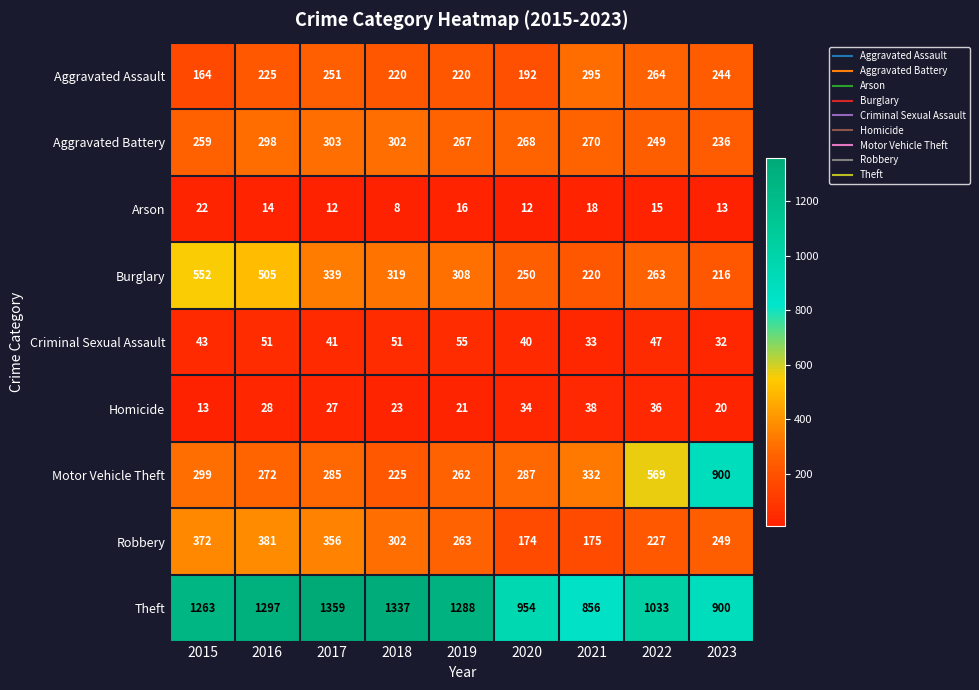

What is the total value across all series at 2020?

2211